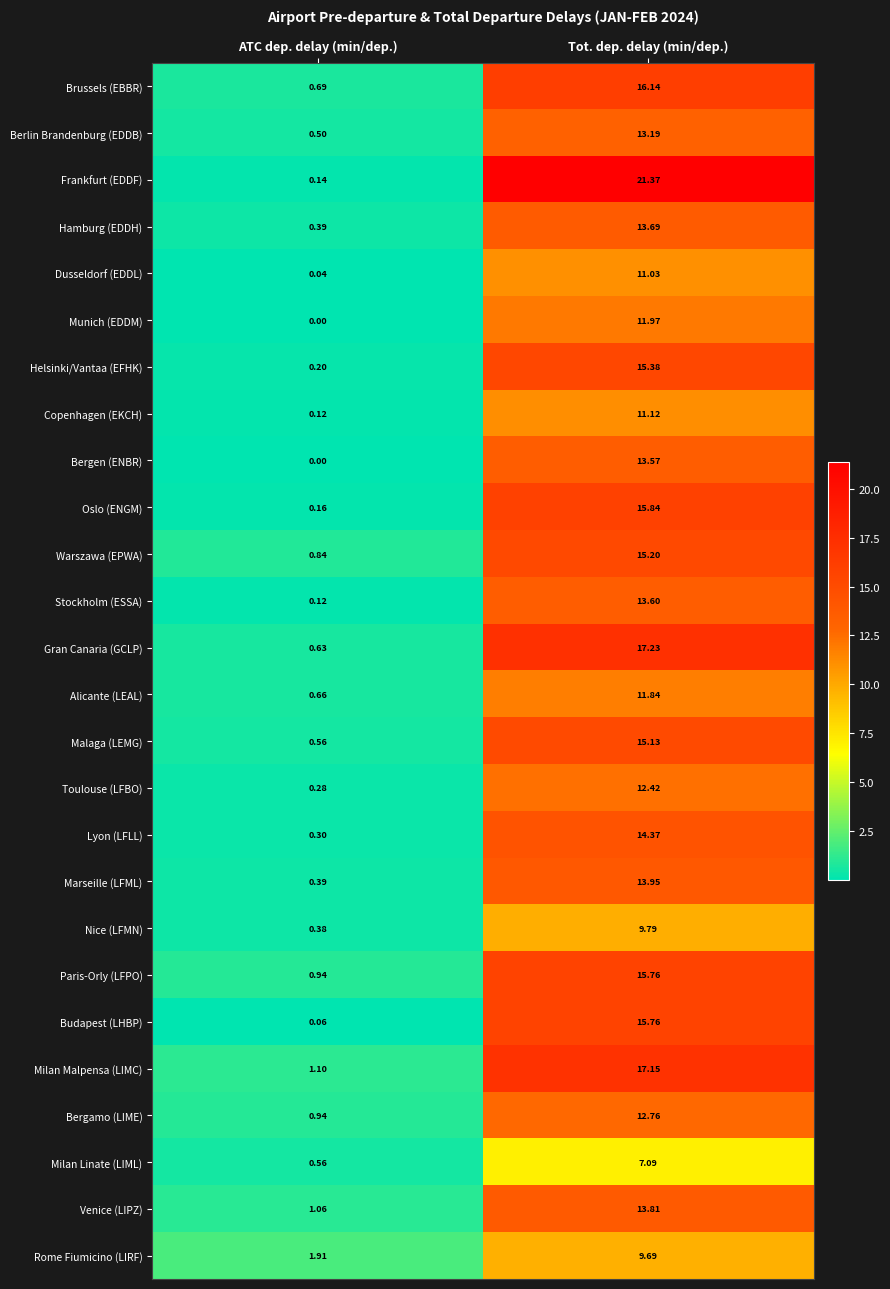

Which label corresponds to the smallest value in the chart?

ATC dep. delay (min/dep.)